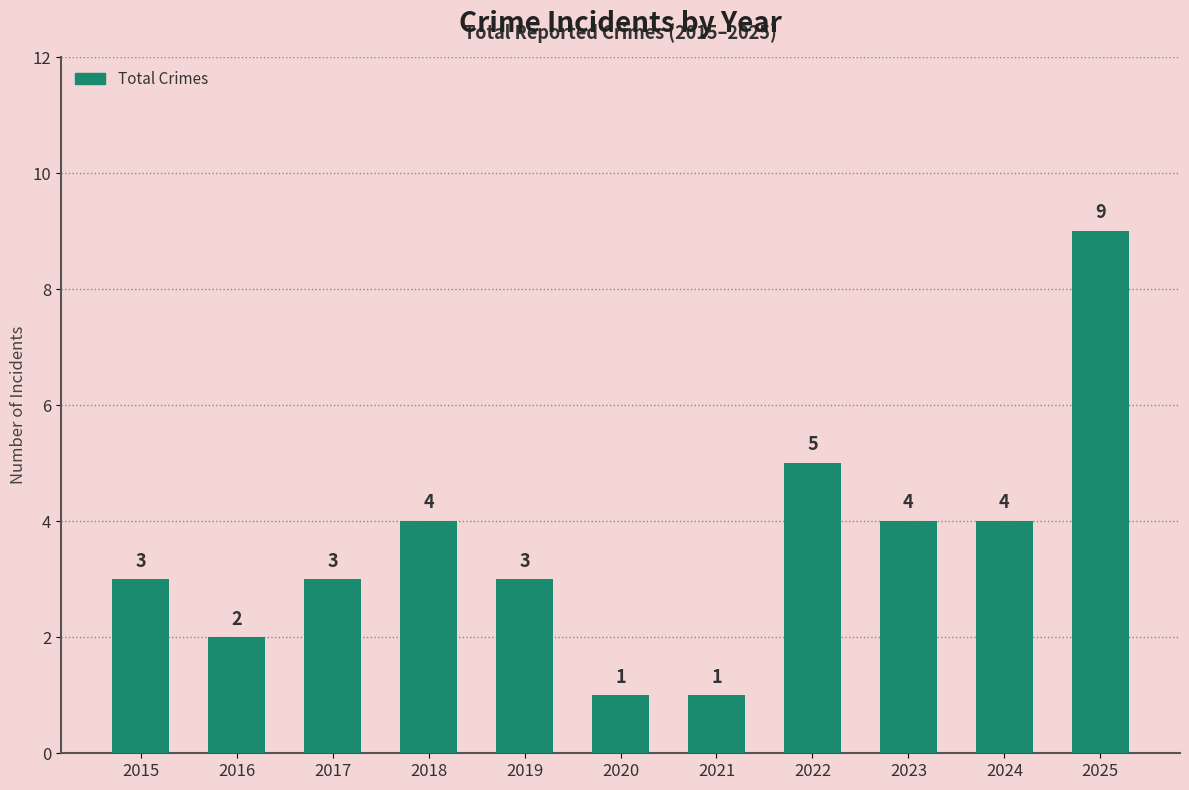

How many distinct data groups are displayed?

1